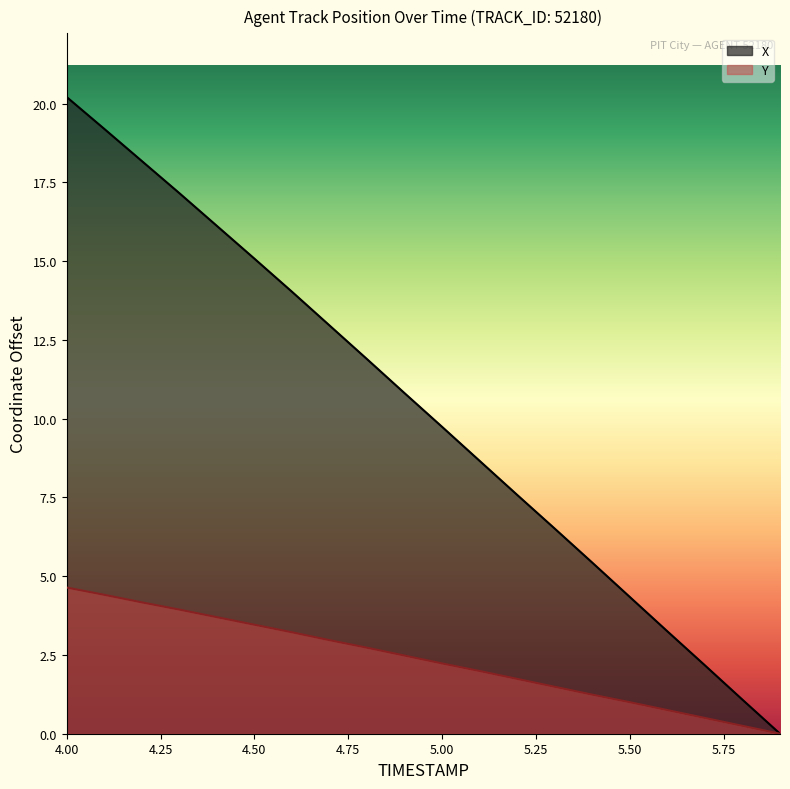

Rank the categories by Y value from highest to lowest.

4.0, 4.1, 4.2, 4.3, 4.4, 4.5, 4.6, 4.7, 4.8, 4.9, 5.0, 5.1, 5.2, 5.3, 5.4, 5.5, 5.6, 5.7, 5.8, 5.9